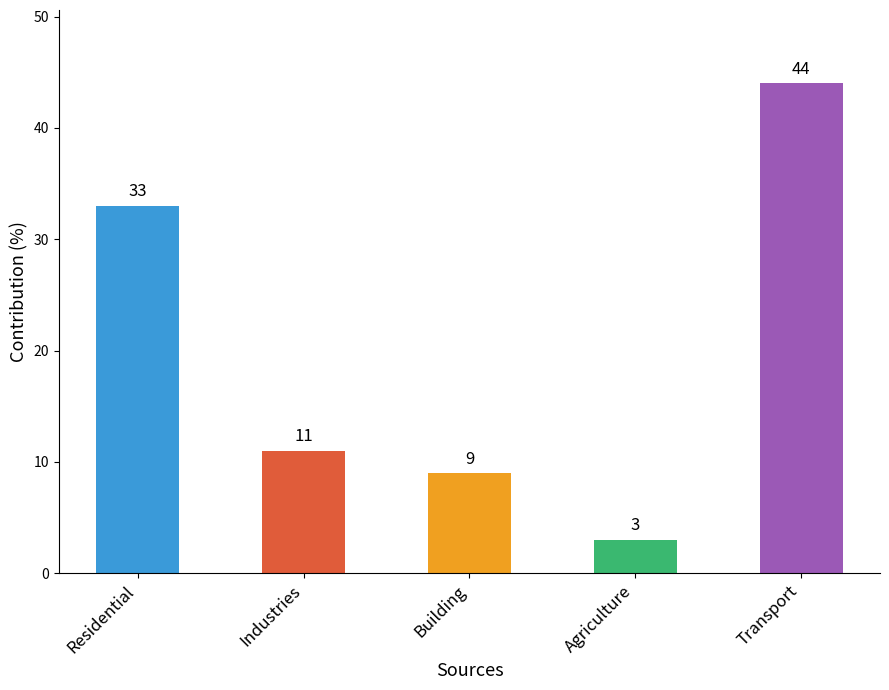

What is the difference between the values at Building and Transport?

35